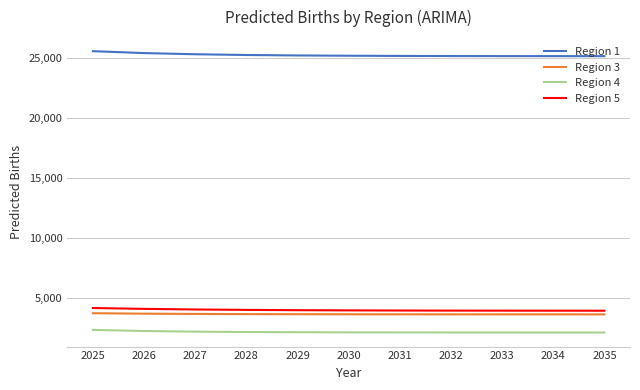

What value does the Region 4 series have at 2027?

2225.2